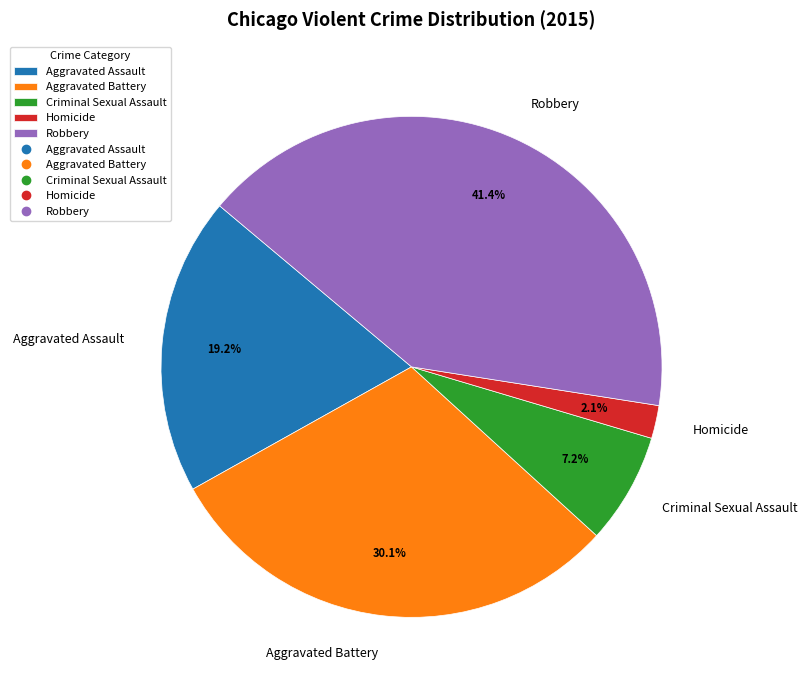

Combined, do Aggravated Battery and Criminal Sexual Assault account for over 50%?

No